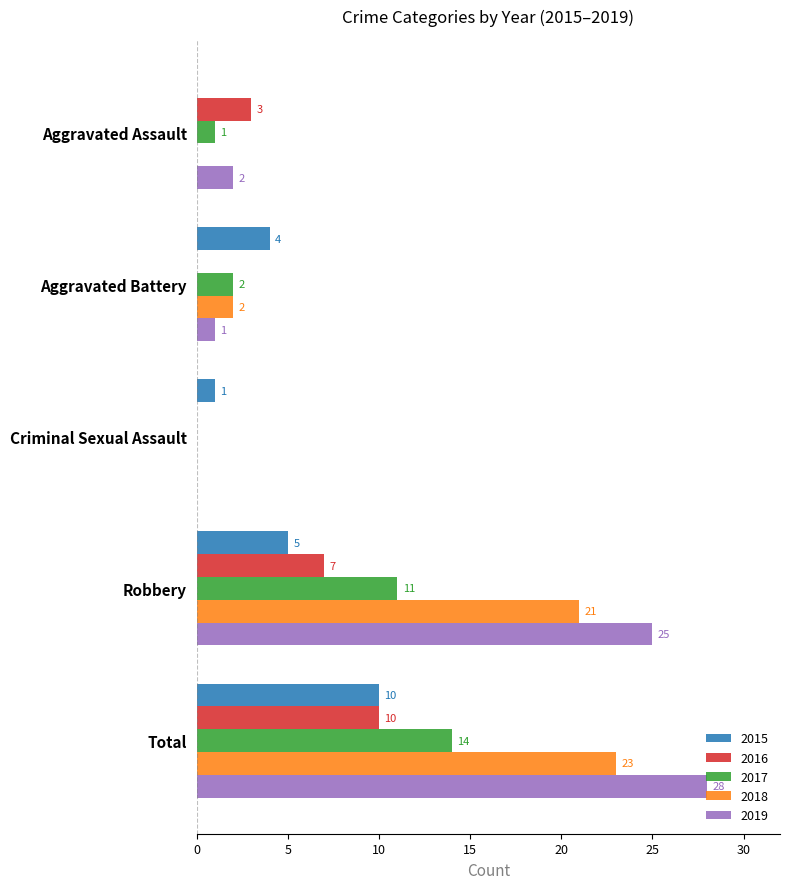

Which series has the largest total across all categories?

2019